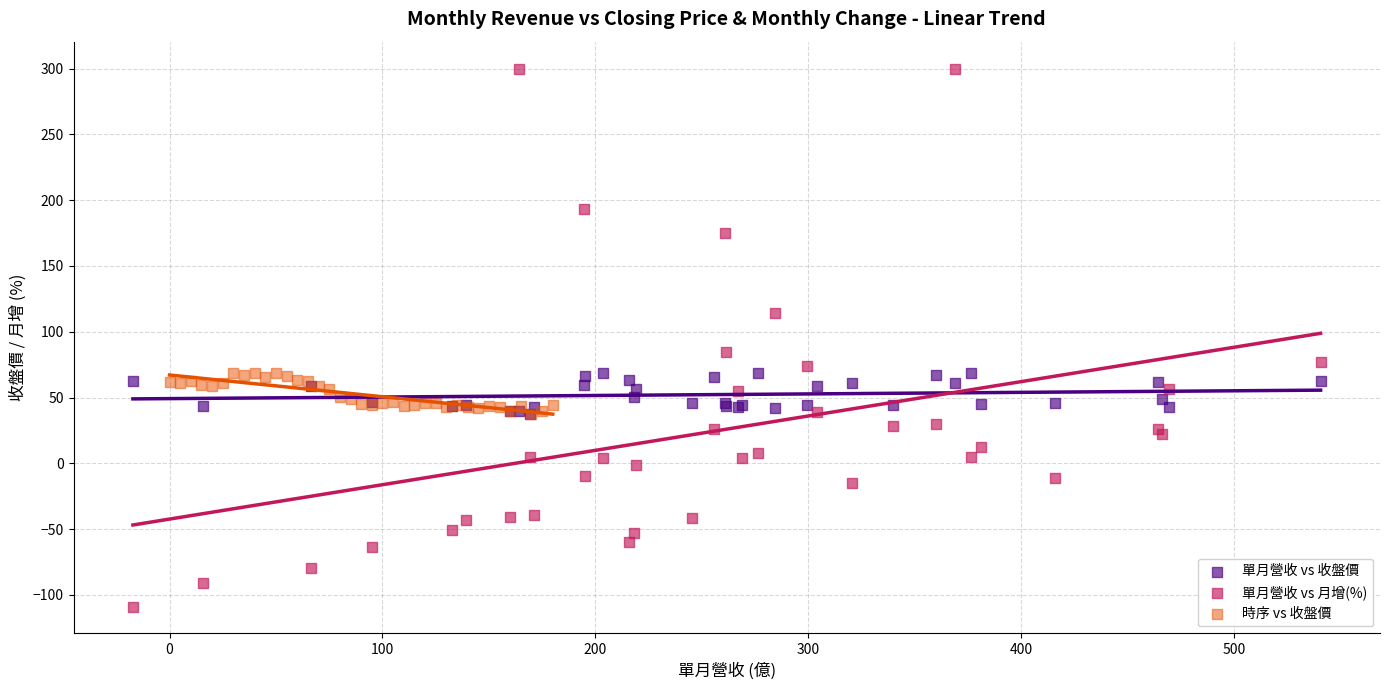

Which series reaches the minimum Y coordinate?

單月營收 vs 月增(%)